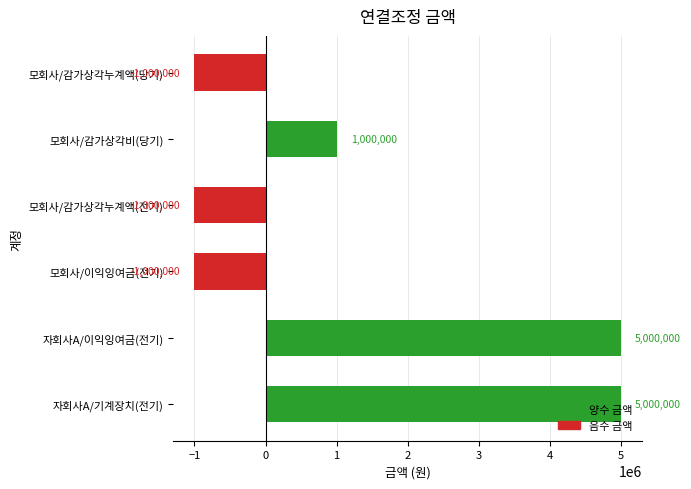

Which has a higher value, 자회사A/기계장치(전기) or 모회사/감가상각누계액(당기)?

자회사A/기계장치(전기)